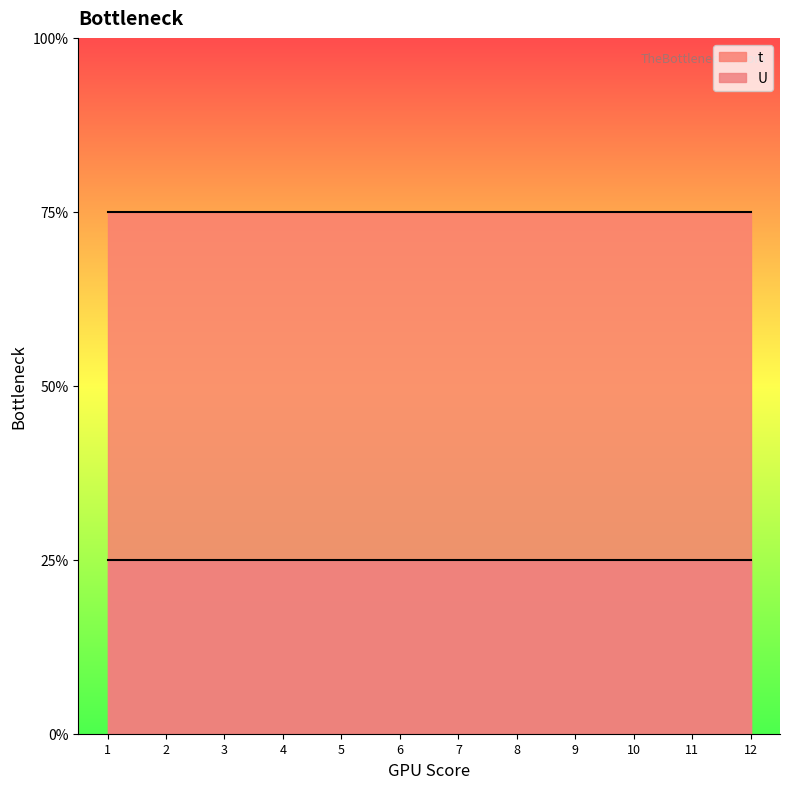

What are all the series names shown in the legend?

t, U